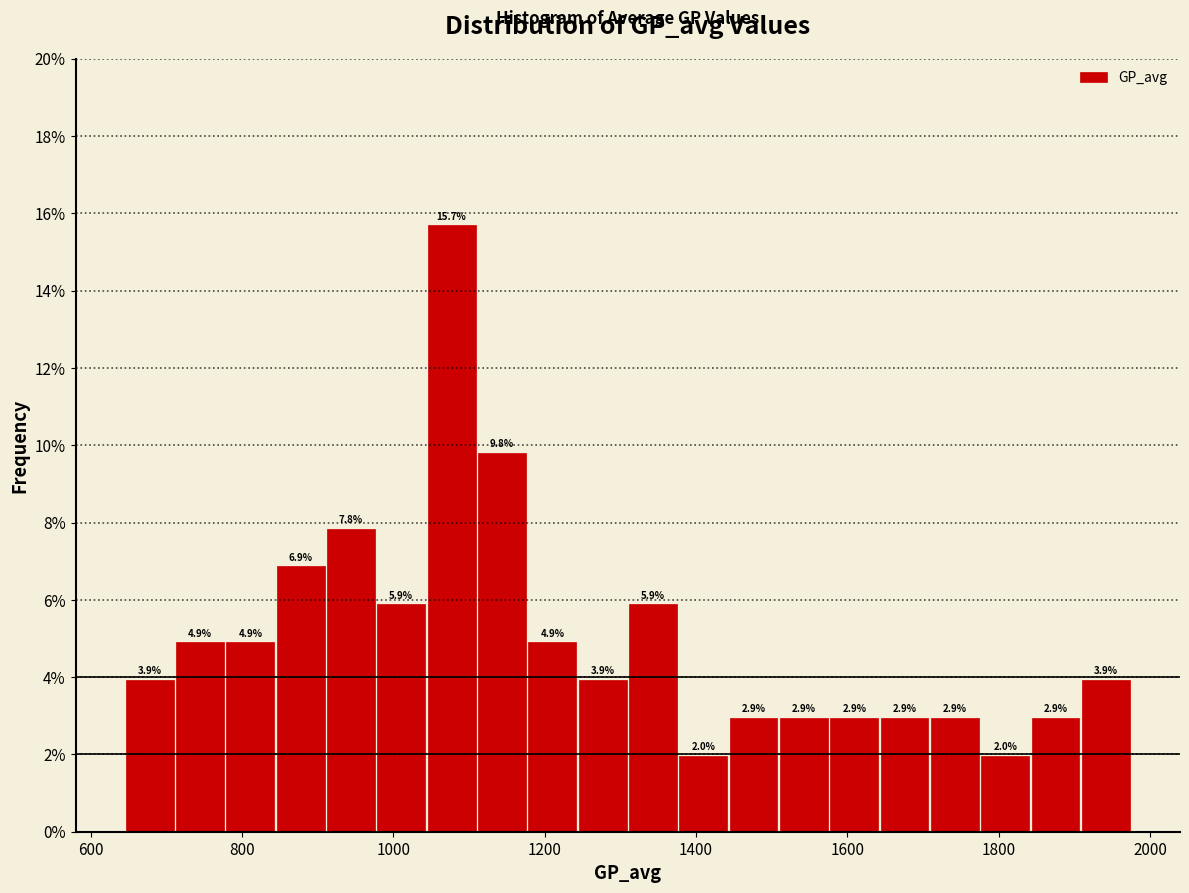

Around what value on the x-axis is the tallest bar? Give the approximate position of its centre, as read against the axis.

1080